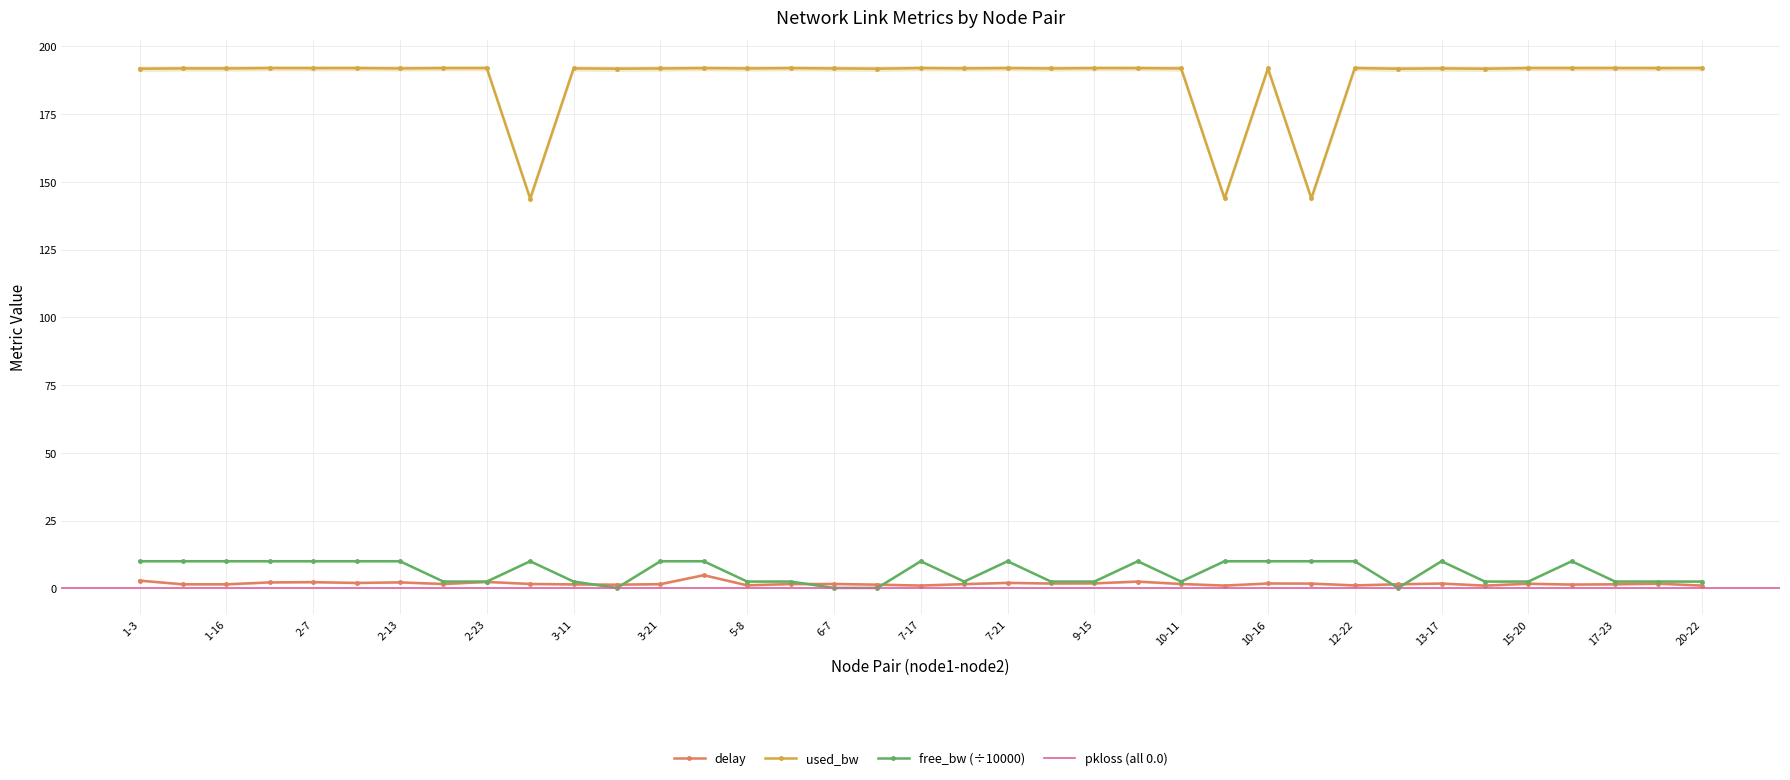

What is the label of the 5th point from the right?

15-20